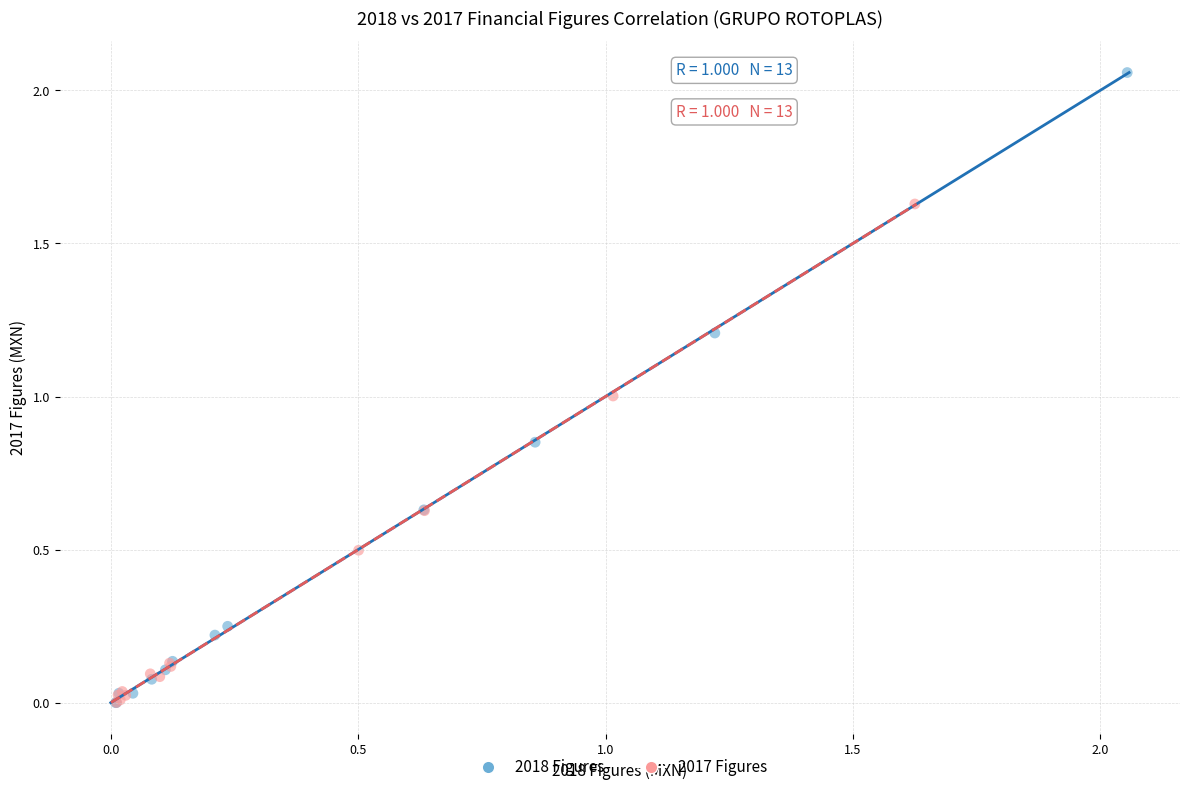

Which series has the widest spread of Y values?

2018 Figures